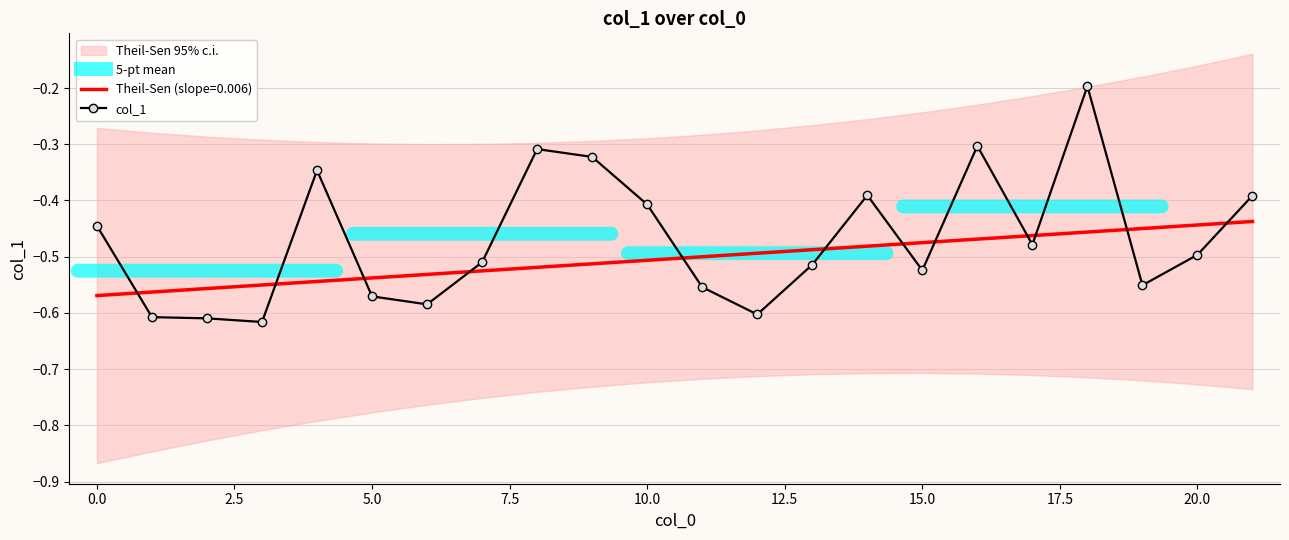

What is the average value?

-0.5